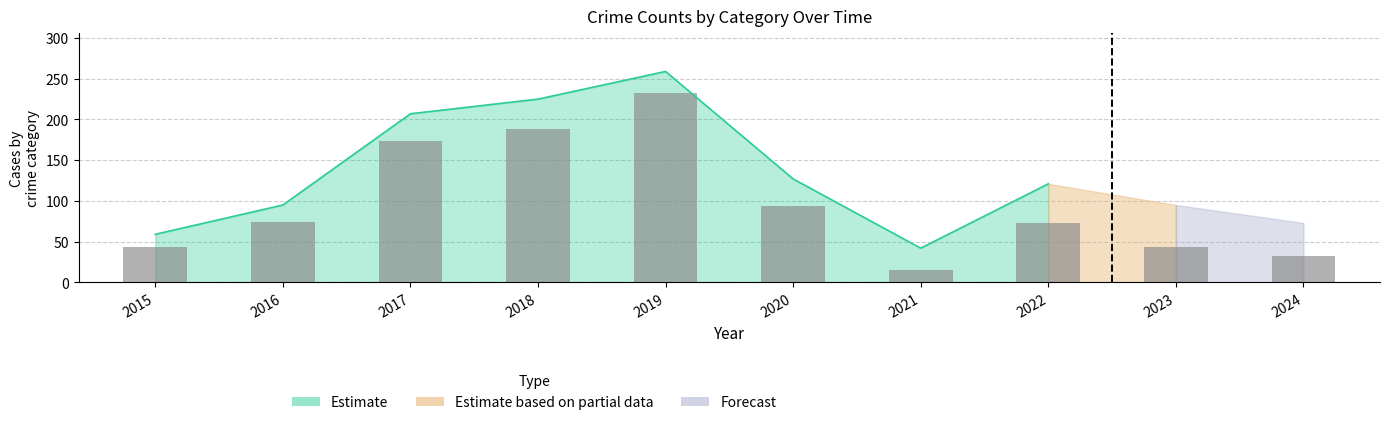

What is the value of the 4th bar from the left?

188